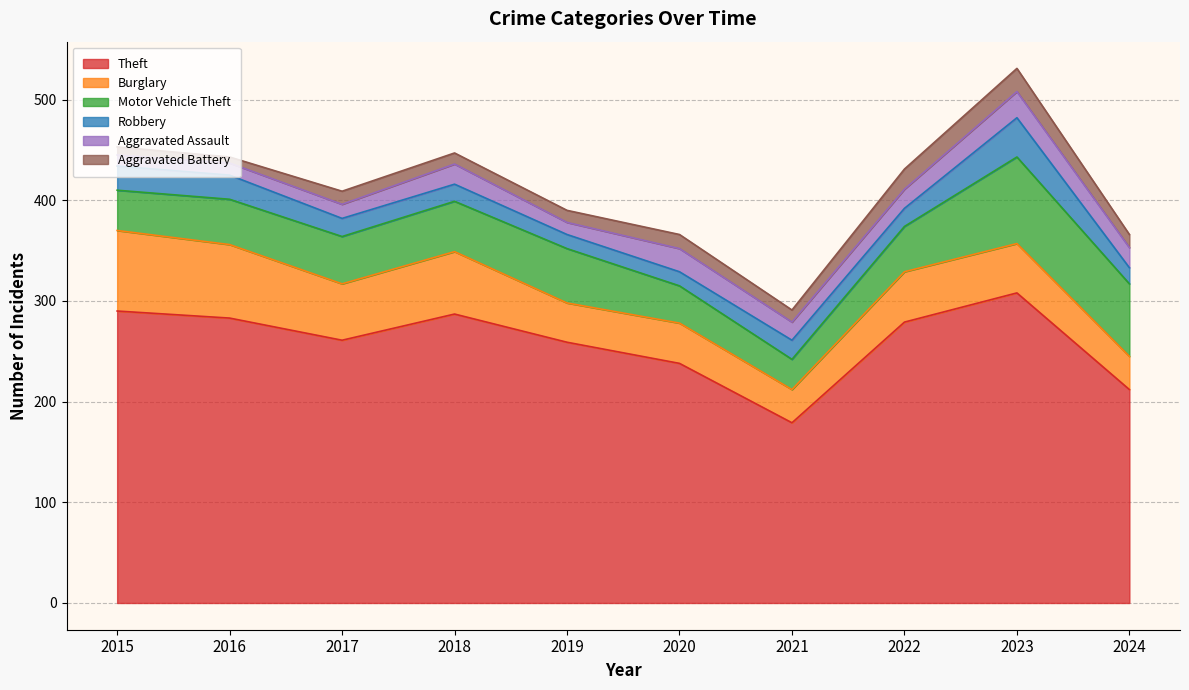

Rank the categories by Theft value from lowest to highest.

2021, 2024, 2020, 2019, 2017, 2022, 2016, 2018, 2015, 2023